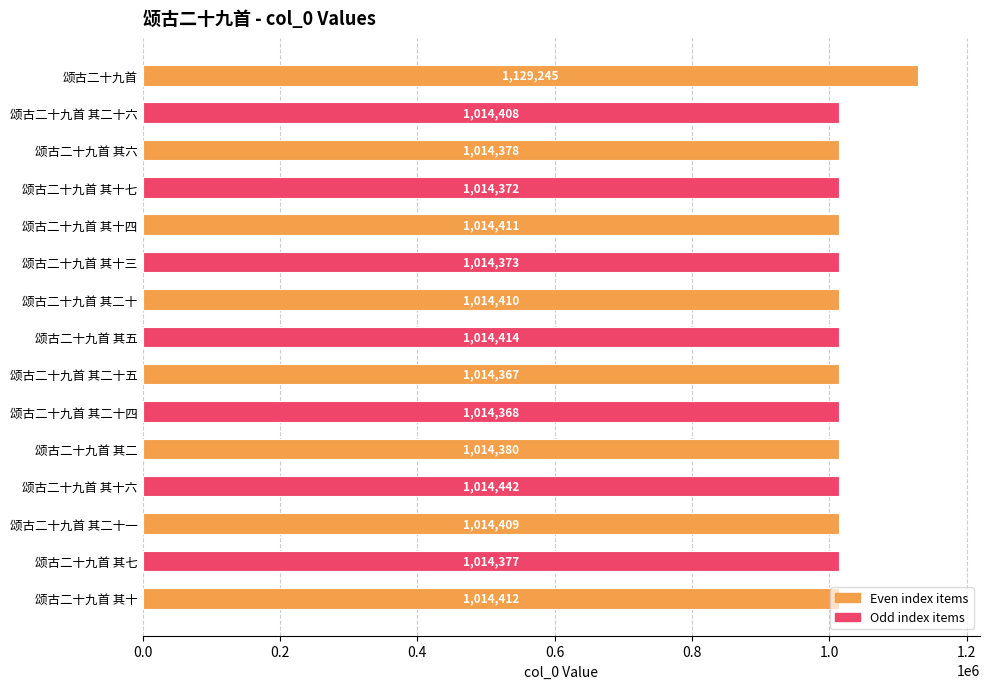

Approximately how many times larger is the value at 颂古二十九首 compared to 颂古二十九首 其七?

1.1